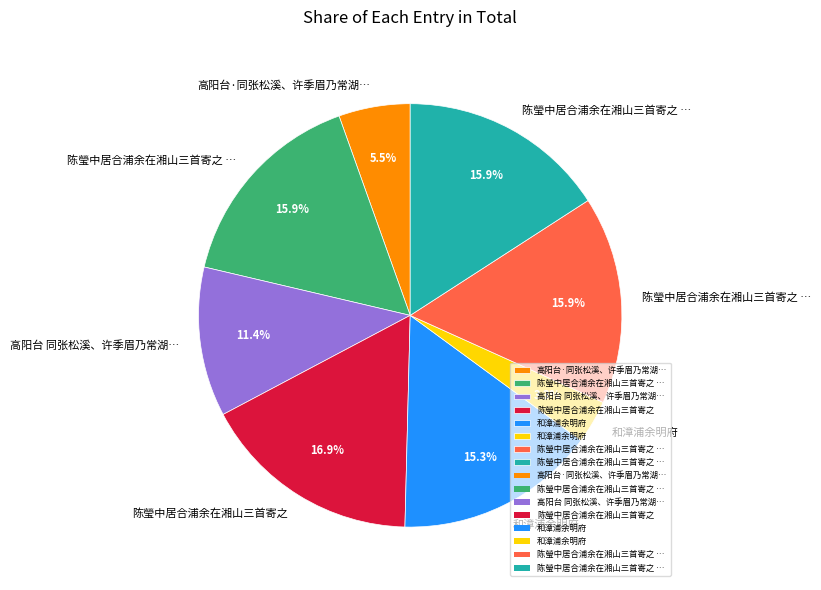

Does any single category account for the majority?

No